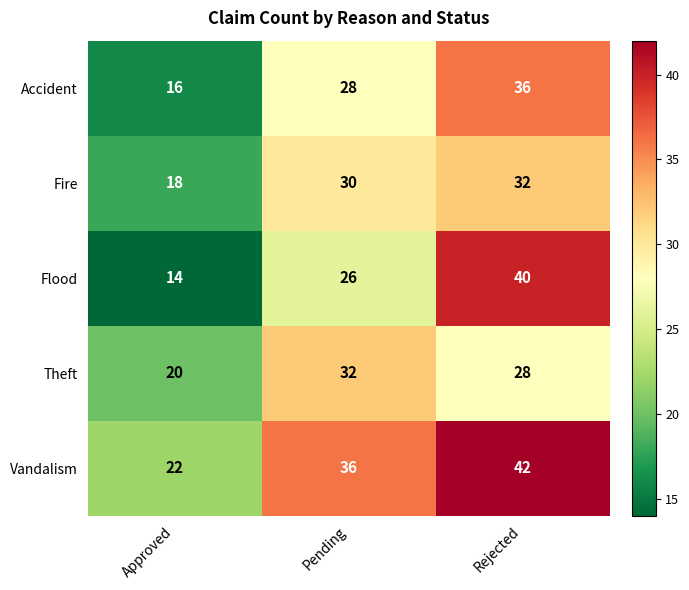

The Theft series shows 20 at Approved. True or false?

True